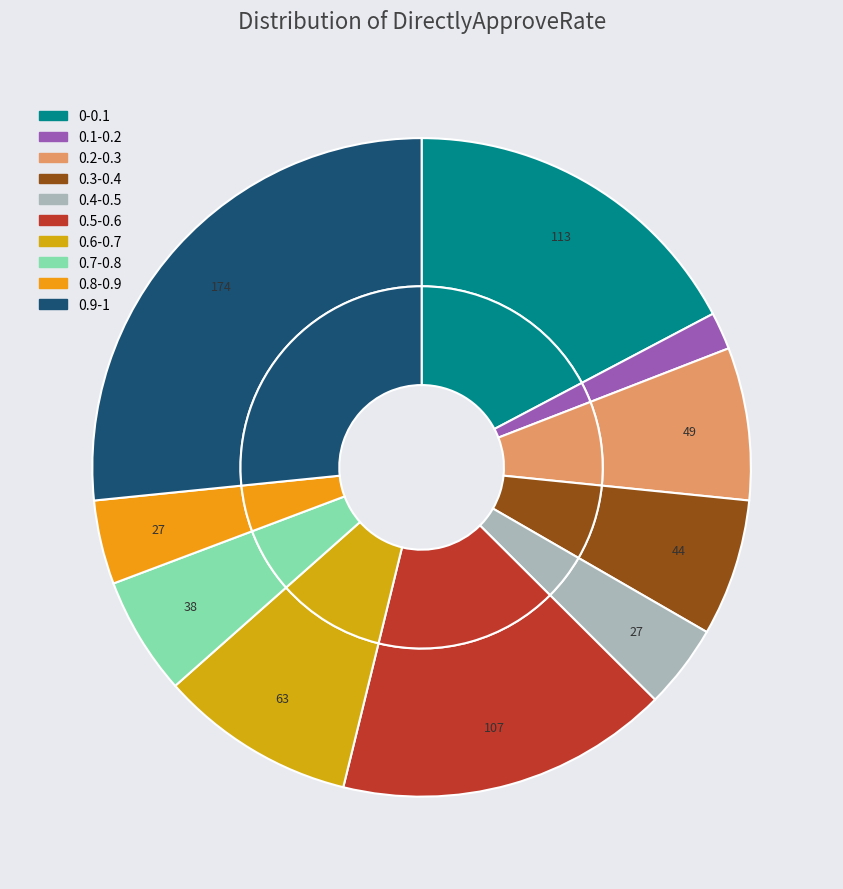

To the nearest percent, what portion does 0.4-0.5 represent?

4%